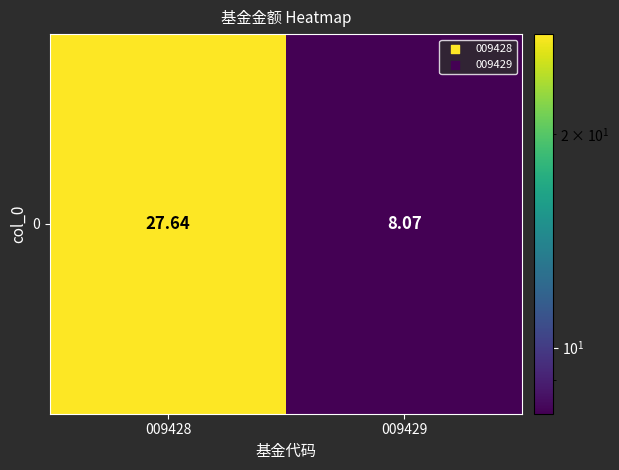

Count the number of categories in the chart.

2